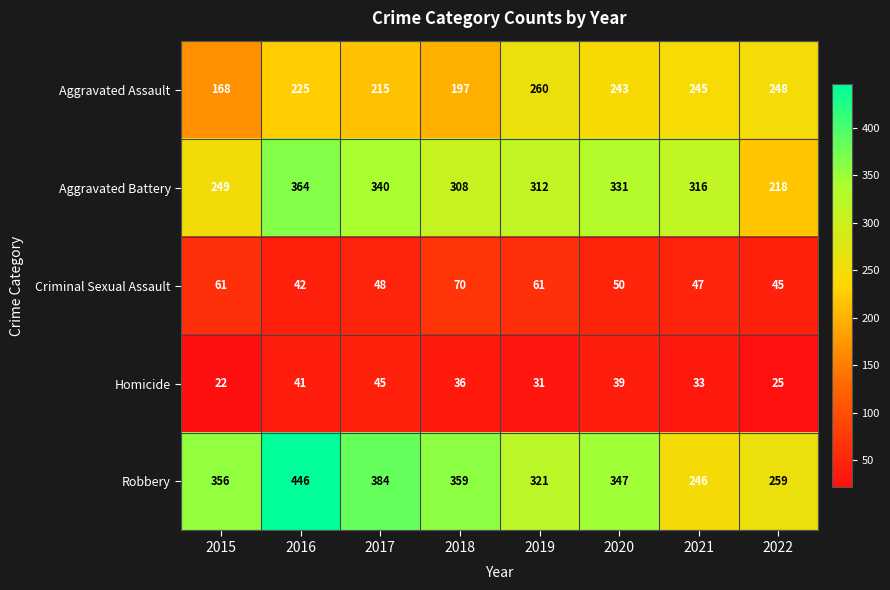

What is the highest value of the Criminal Sexual Assault series?

70